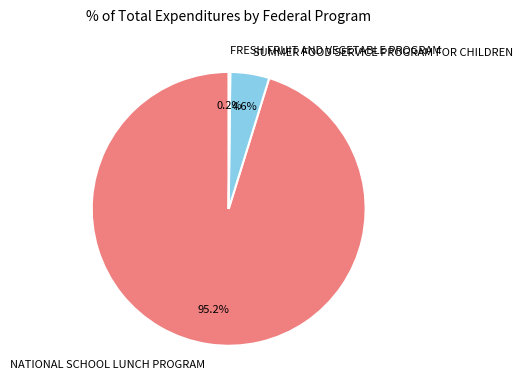

Is there a majority slice in this chart?

Yes